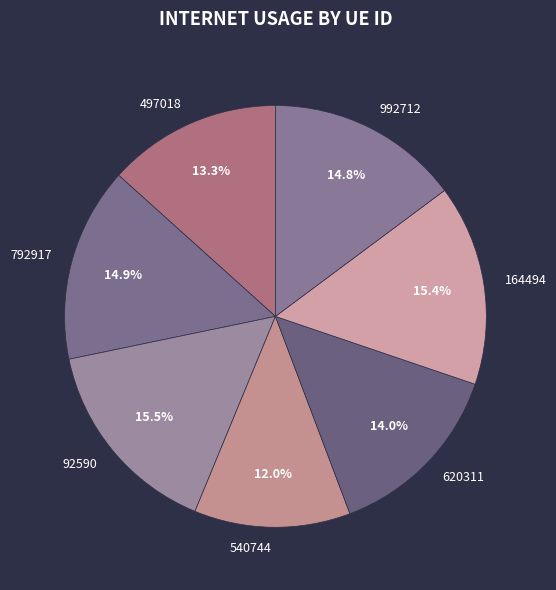

Is there a majority slice in this chart?

No